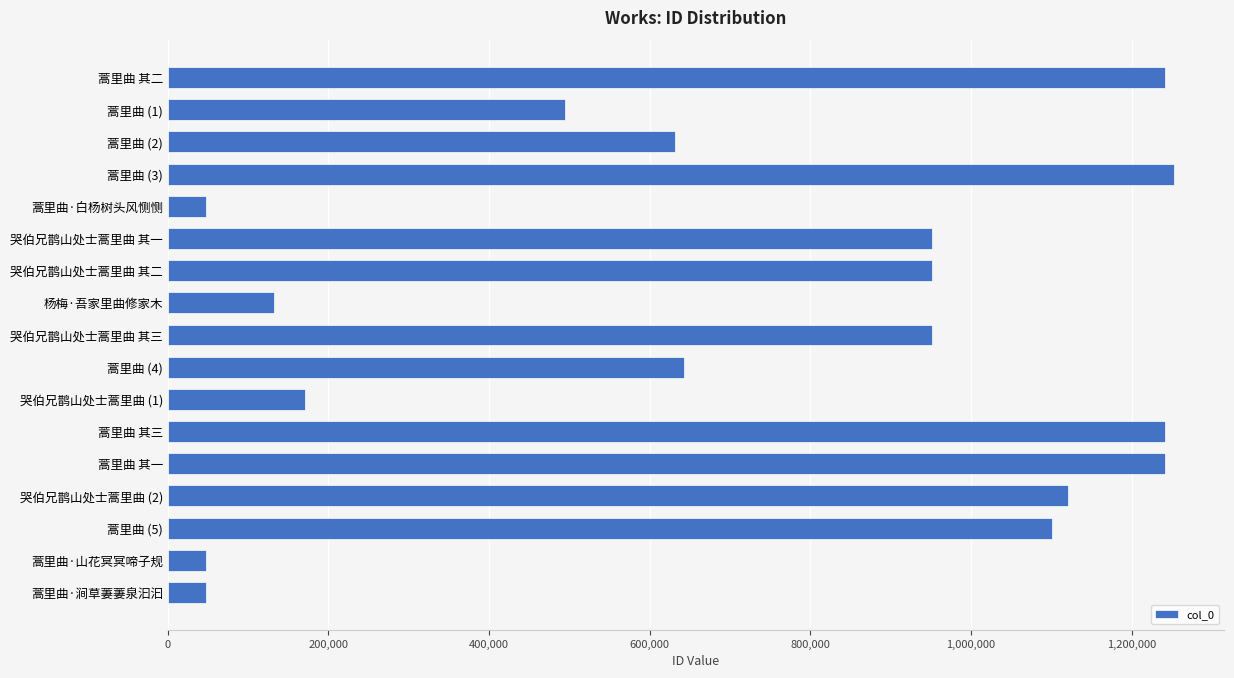

What is the minimum value shown in the chart?

47527